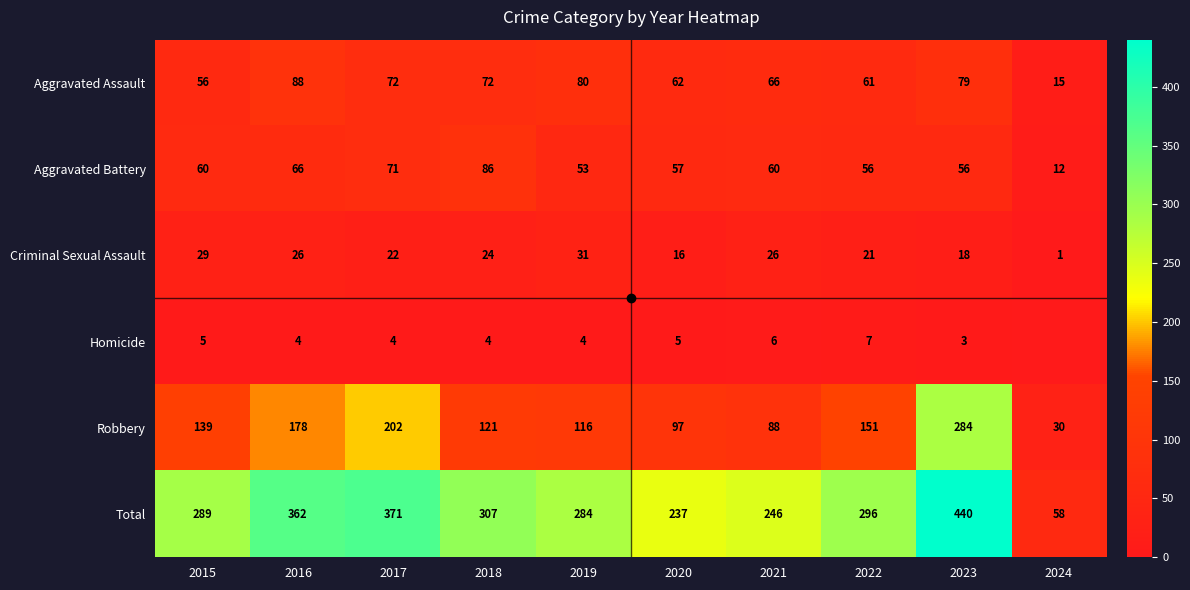

How many distinct data groups are displayed?

6